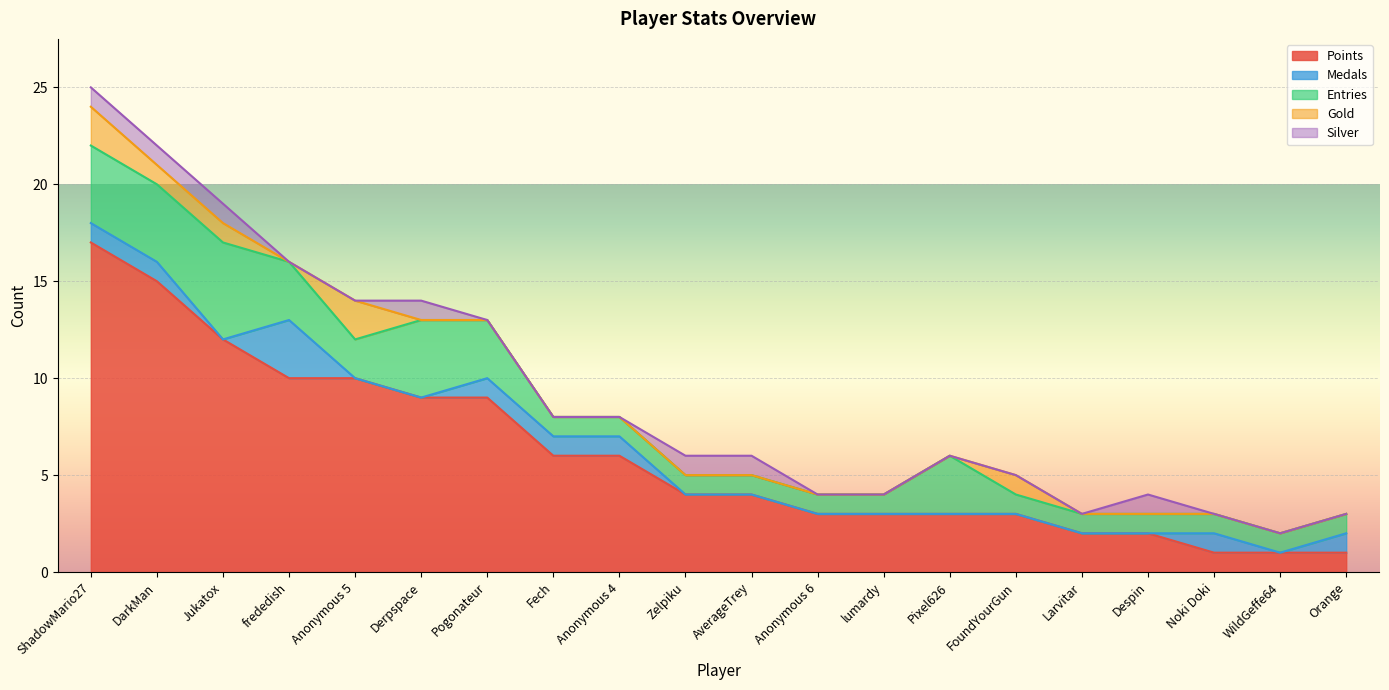

The Silver series shows 2 at DarkMan. True or false?

False